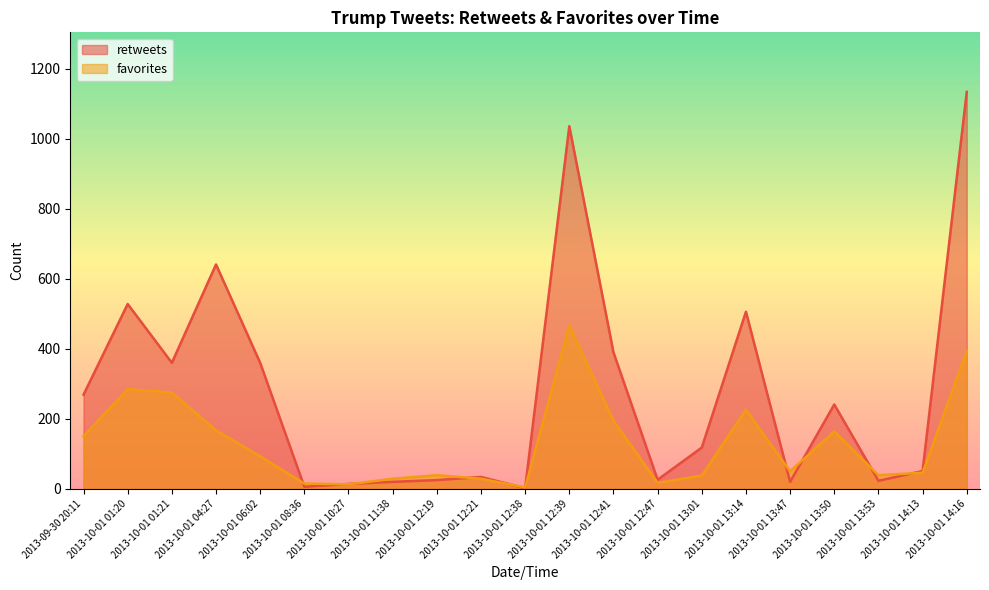

Where do retweets and favorites first cross each other?

2013-10-01 06:02 and 2013-10-01 08:36